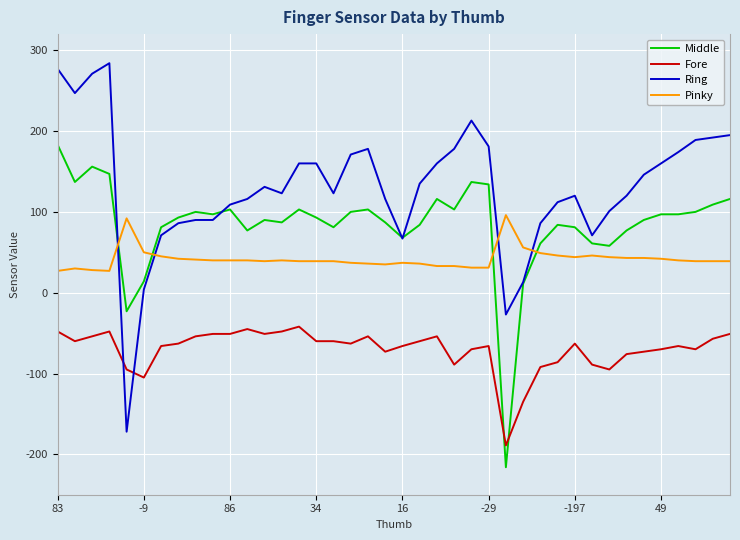

How many series are shown in this chart?

4